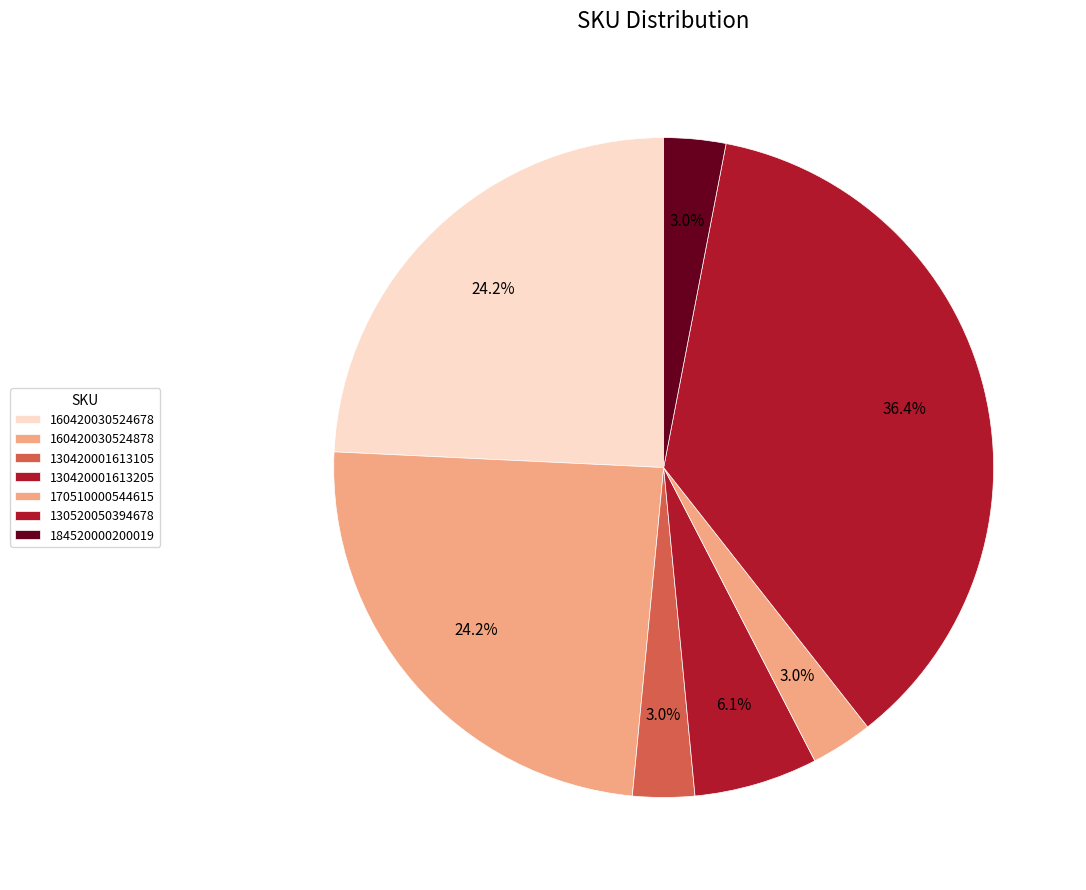

To the nearest percent, what portion does 130420001613105 represent?

3%